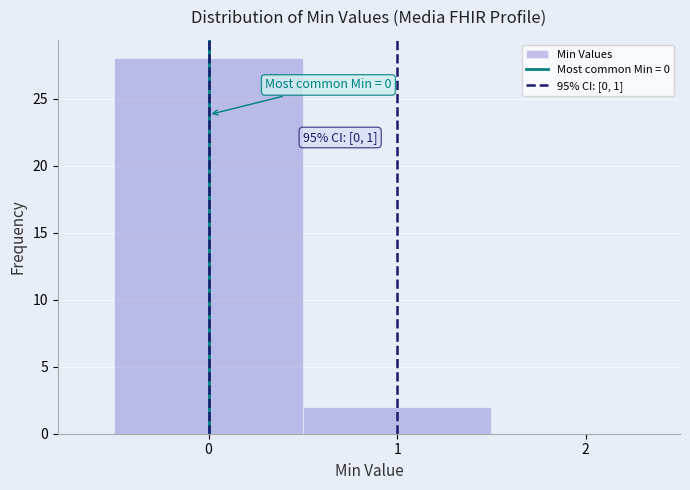

Which range on the x-axis has the tallest bar?

-0.5 to 0.5